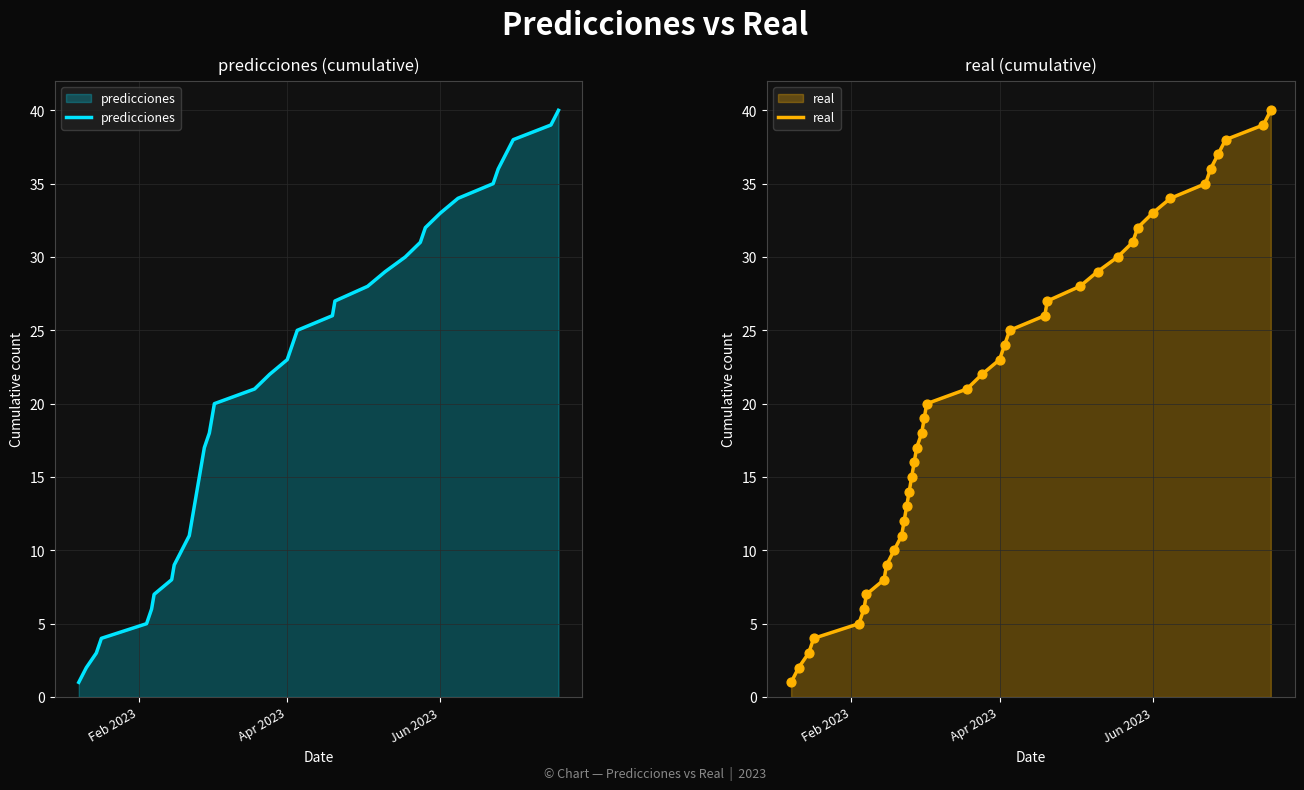

At how many categories does at least one series exceed 26?

14